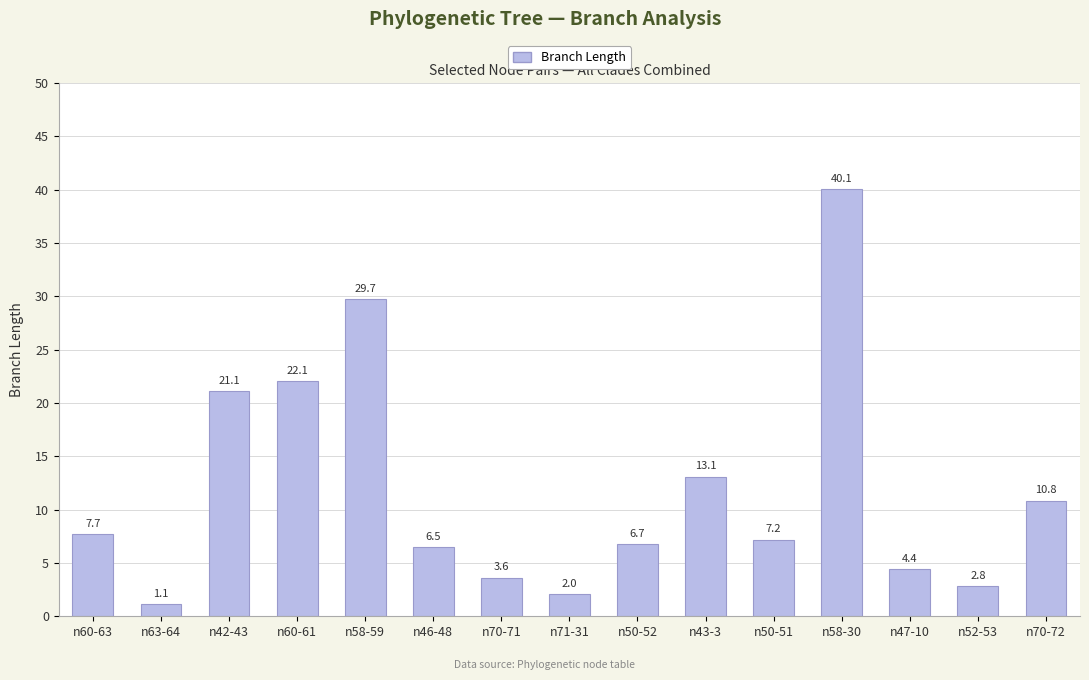

What is the label of the 13th bar from the left?

n47-10